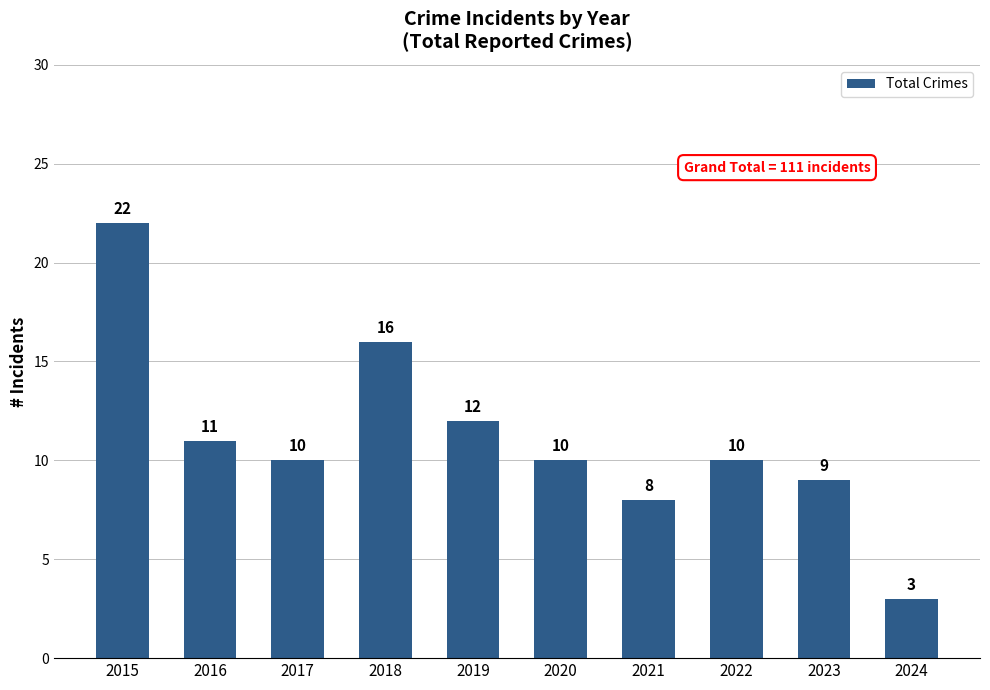

Where does the data first go above 10?

2015